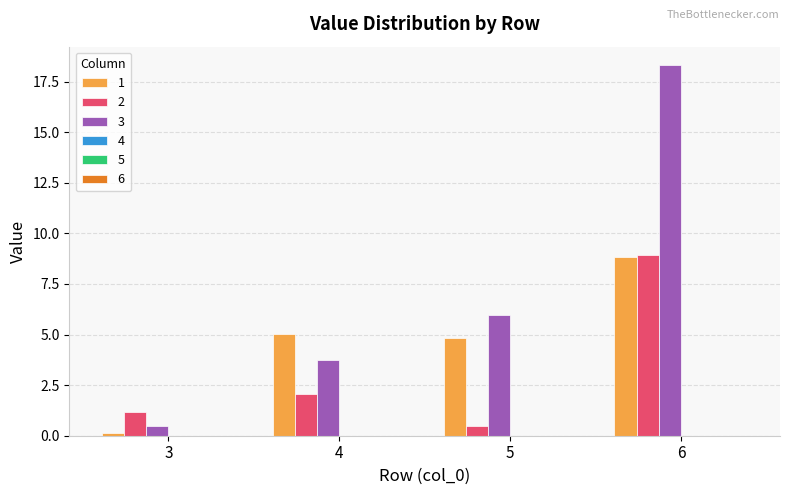

Rank the series by their average value, from highest to lowest.

3, 1, 2